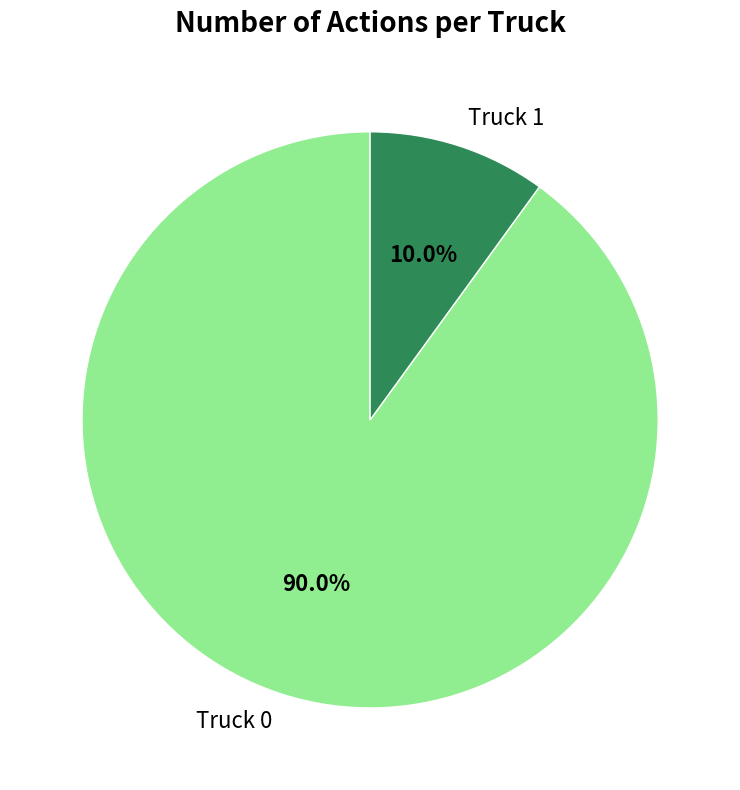

Approximately how many times larger is the value at Truck 0 compared to Truck 1?

9.0